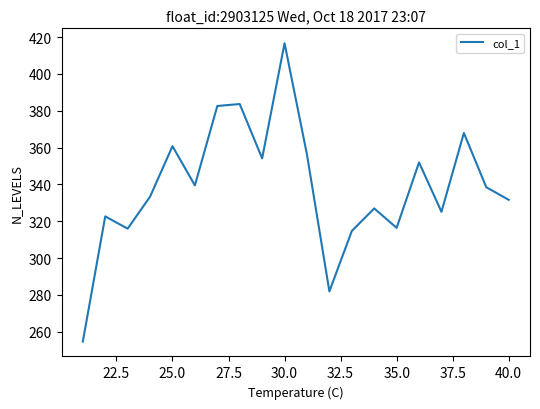

What is the smallest value displayed?

254.7